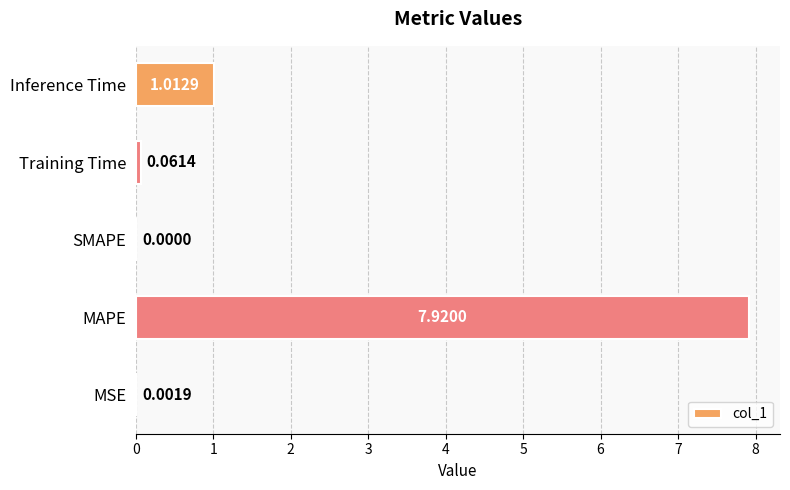

How many distinct data groups are displayed?

1